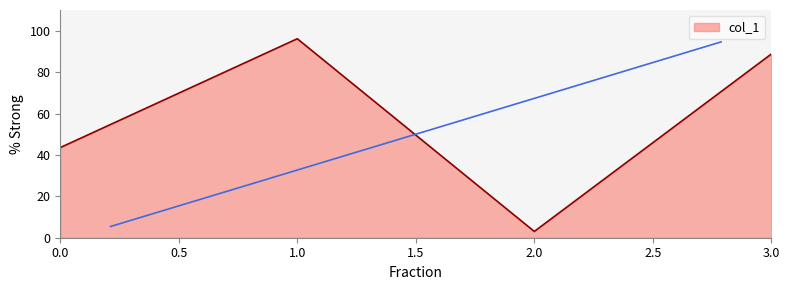

Does the chart have visible grid lines?

No